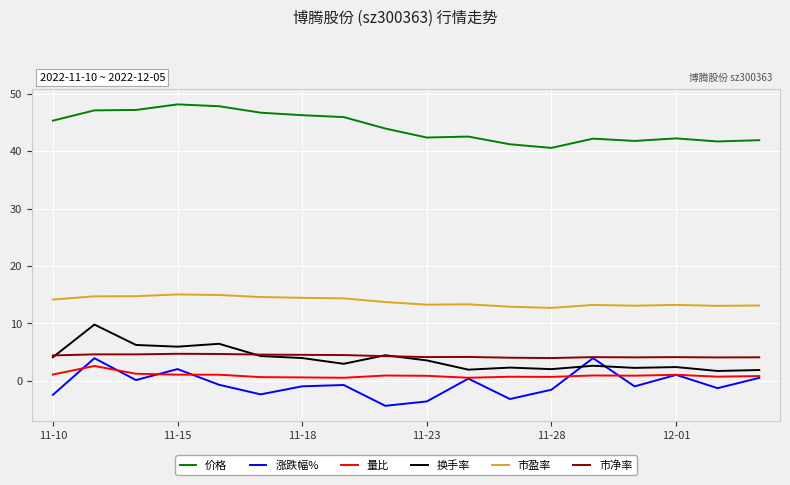

Rank the series by their maximum value, from highest to lowest.

价格, 市盈率, 换手率, 市净率, 涨跌幅%, 量比